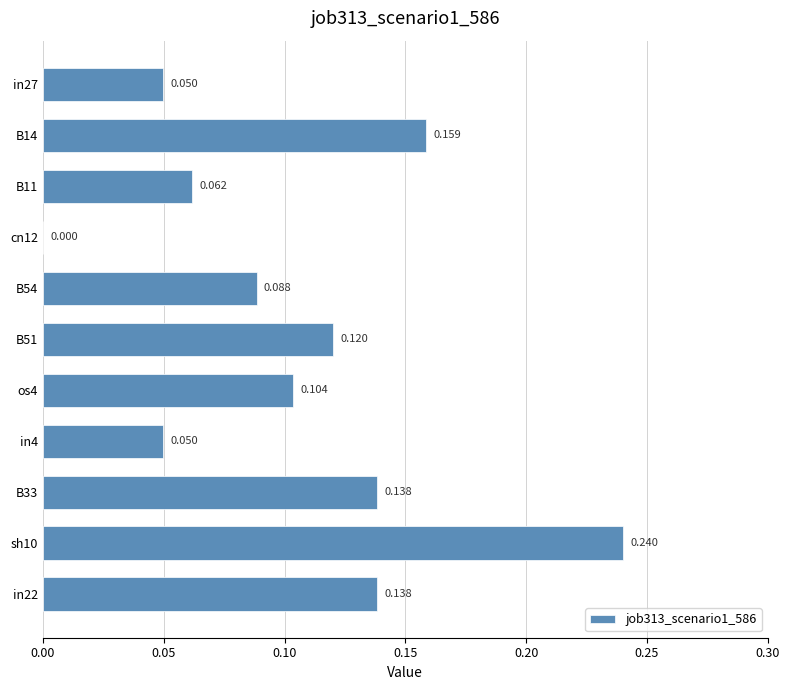

What is the difference between the maximum and second lowest values?

0.2